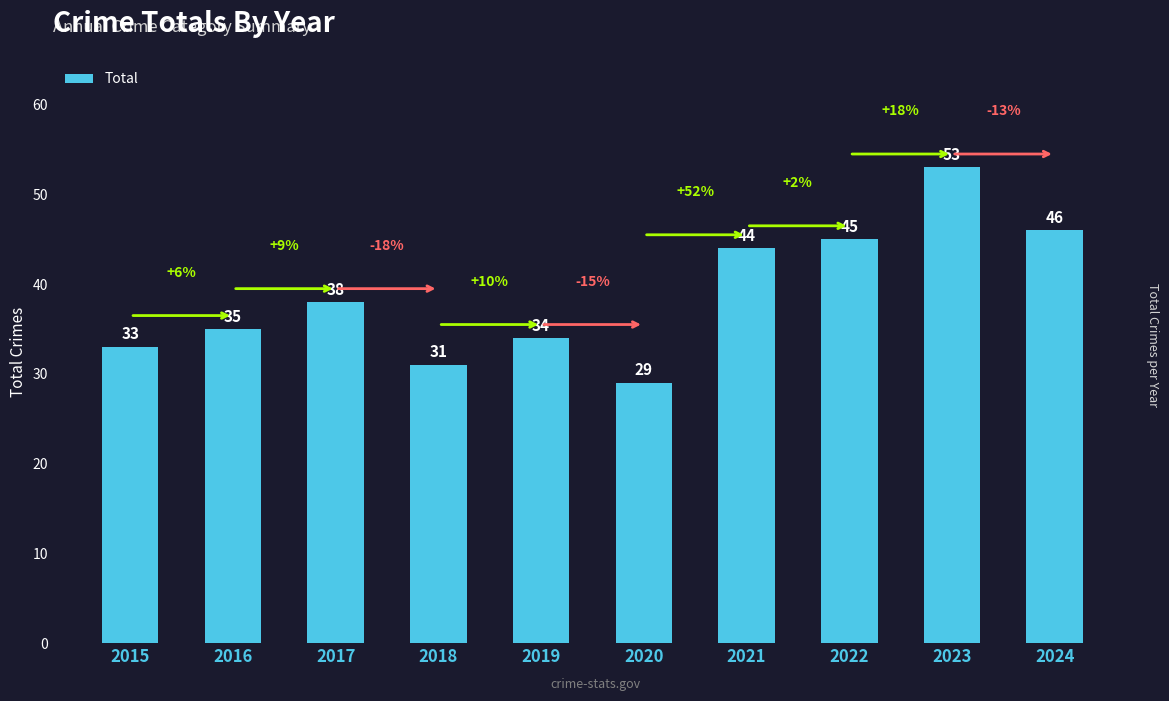

The value at 2018 is 31. True or false?

True